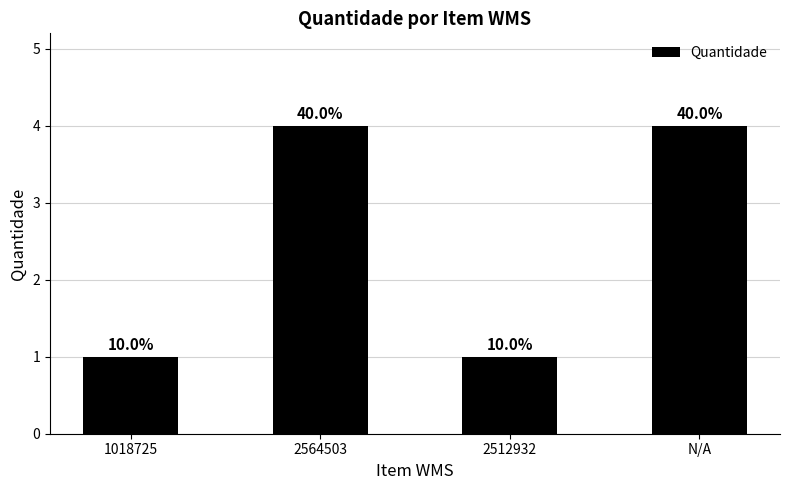

What is the sum of the values at 2512932 and 1018725?

2